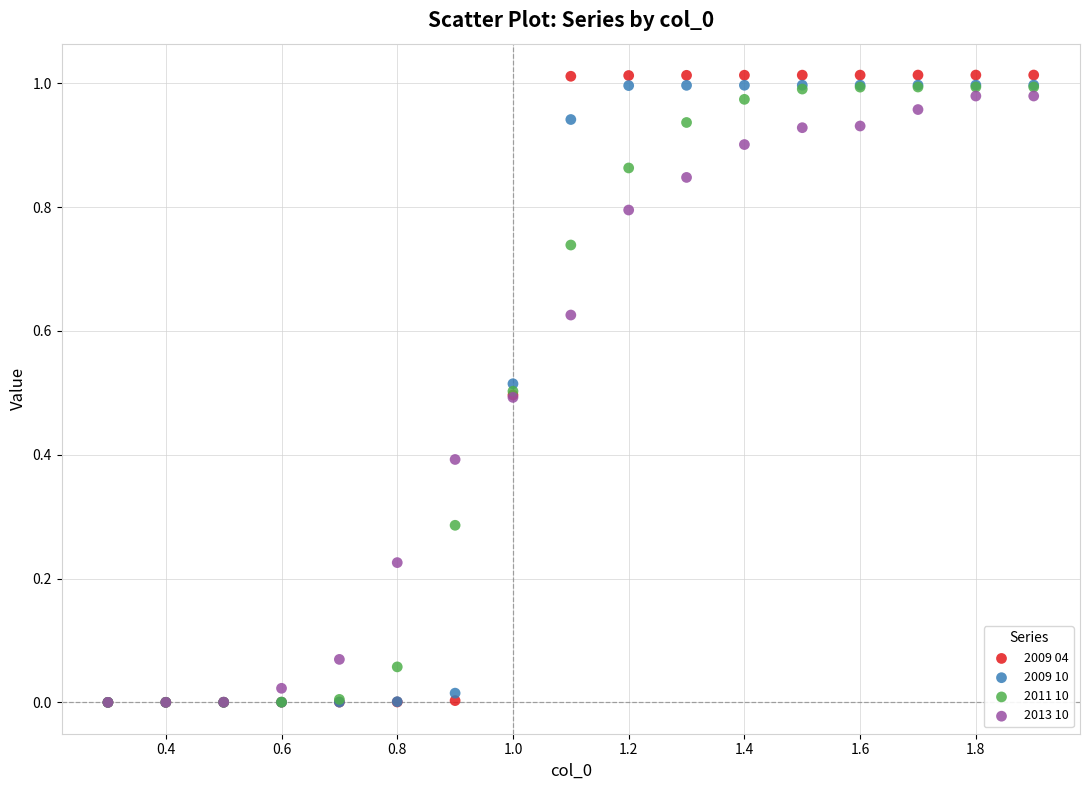

What are all the series names shown in the legend?

2009 04, 2009 10, 2011 10, 2013 10